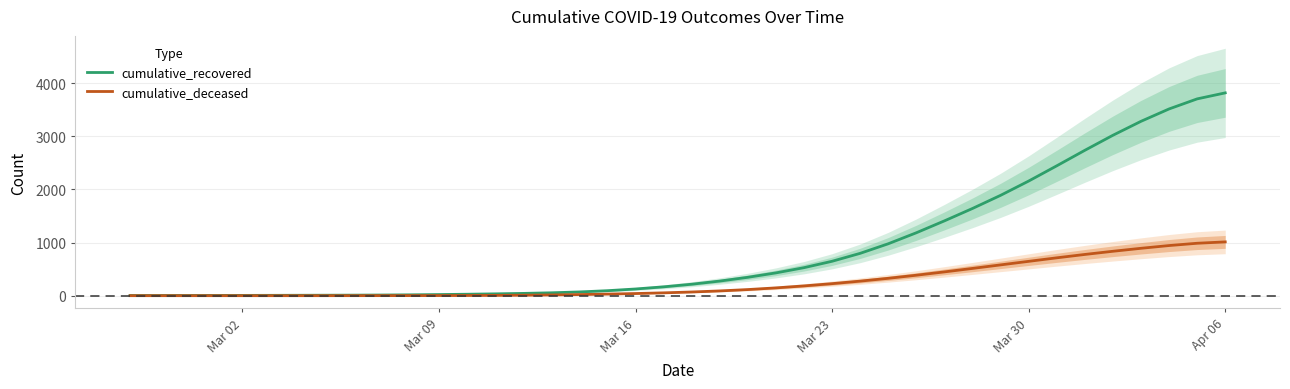

What is the highest value of the cumulative_deceased series?

1012.9